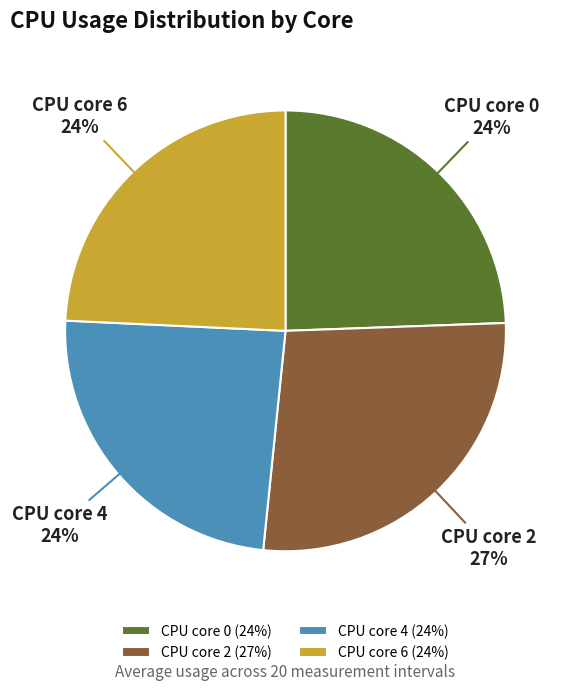

Count the number of slices in the pie.

4